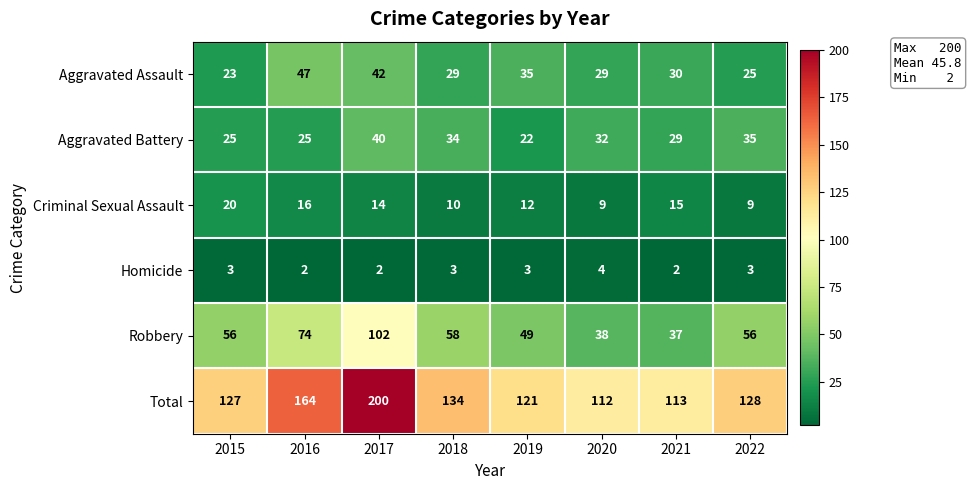

True or false: Total has a value of 27 at 2022.

False